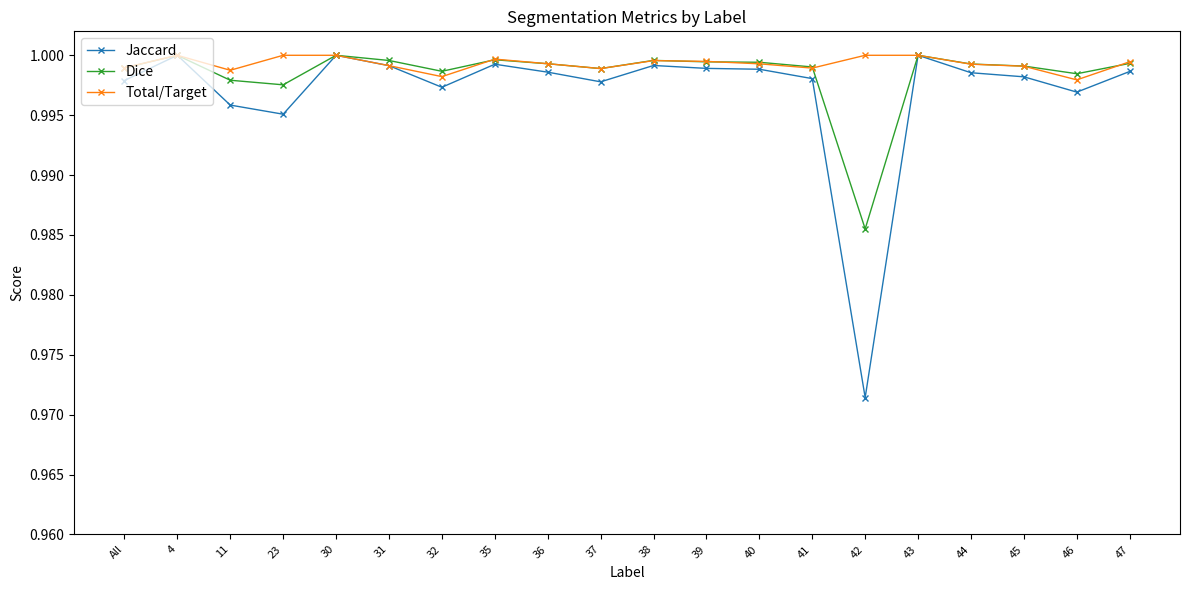

True or false: Total/Target and Dice intersect in this chart.

True